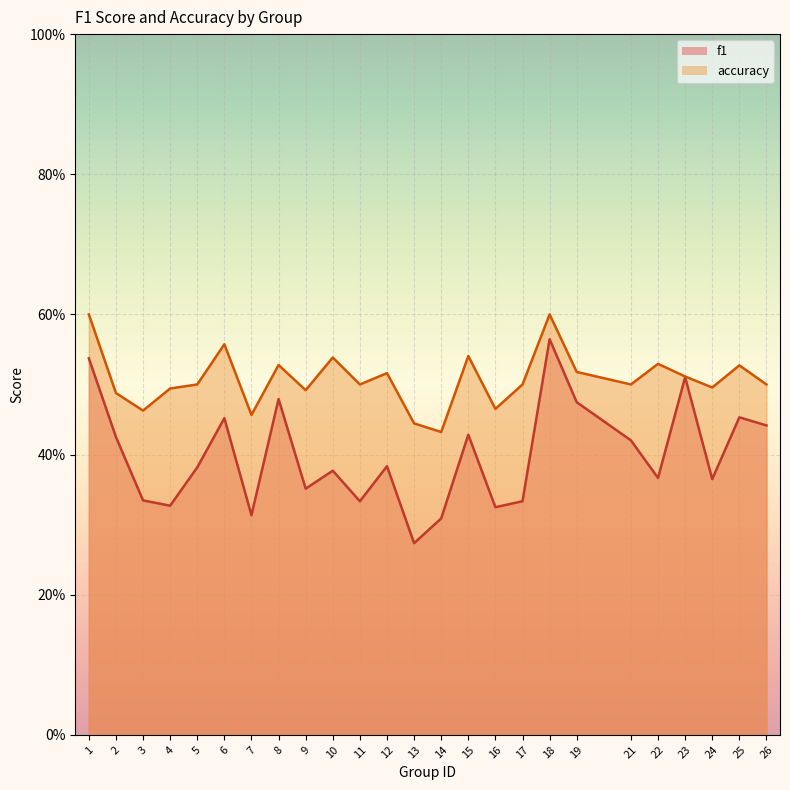

Reading left to right, what are all the values shown in this chart?

f1: 0.5	0.4	0.3	0.3	0.4	0.5	0.3	0.5	0.4	0.4	0.3	0.4	0.3	0.3	0.4	0.3	0.3	0.6	0.5	0.4	0.4	0.5	0.4	0.5	0.4
accuracy: 0.6	0.5	0.5	0.5	0.5	0.6	0.5	0.5	0.5	0.5	0.5	0.5	0.4	0.4	0.5	0.5	0.5	0.6	0.5	0.5	0.5	0.5	0.5	0.5	0.5